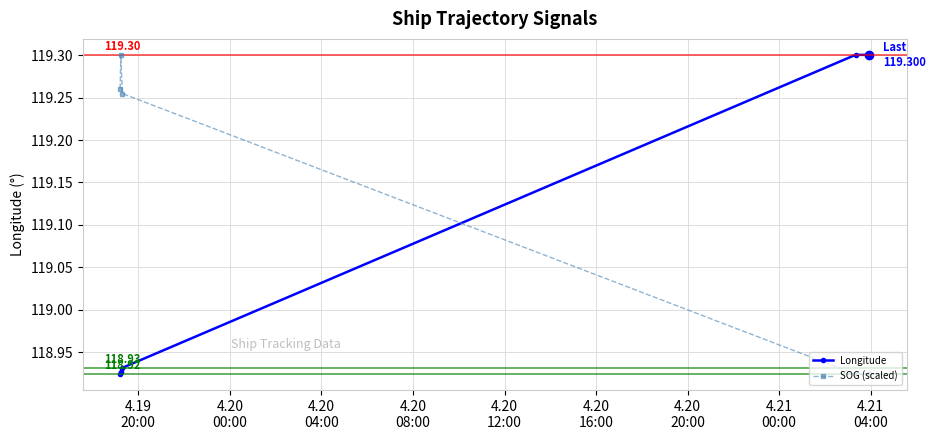

True or false: SOG (scaled) has more than 1 interior local peaks.

False